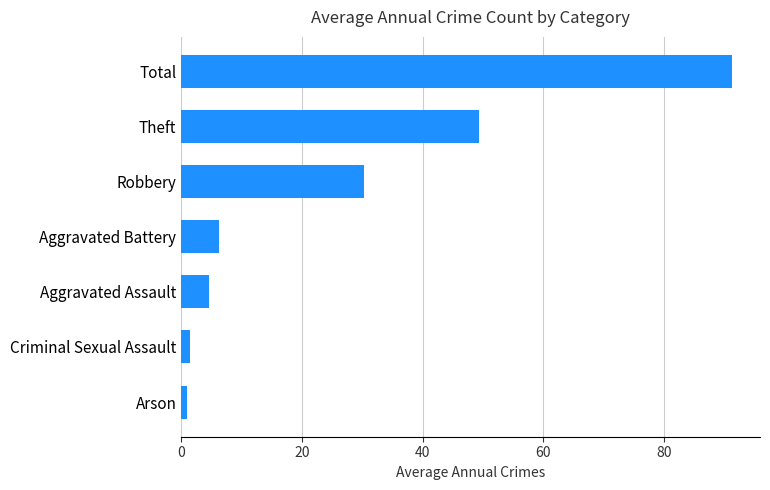

What is the label of the 4th bar from the bottom?

Aggravated Battery